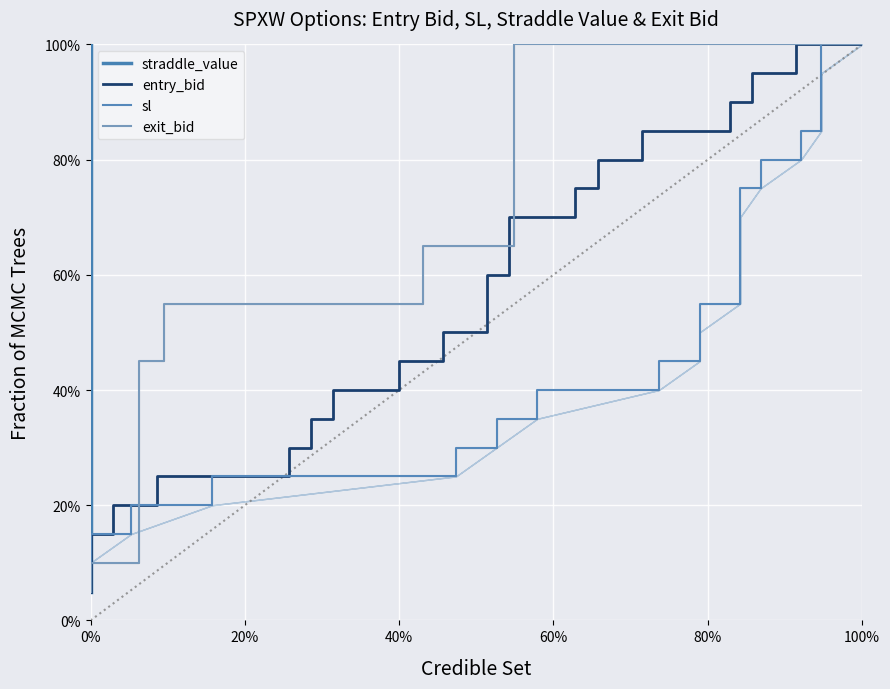

How many series are shown in this chart?

4